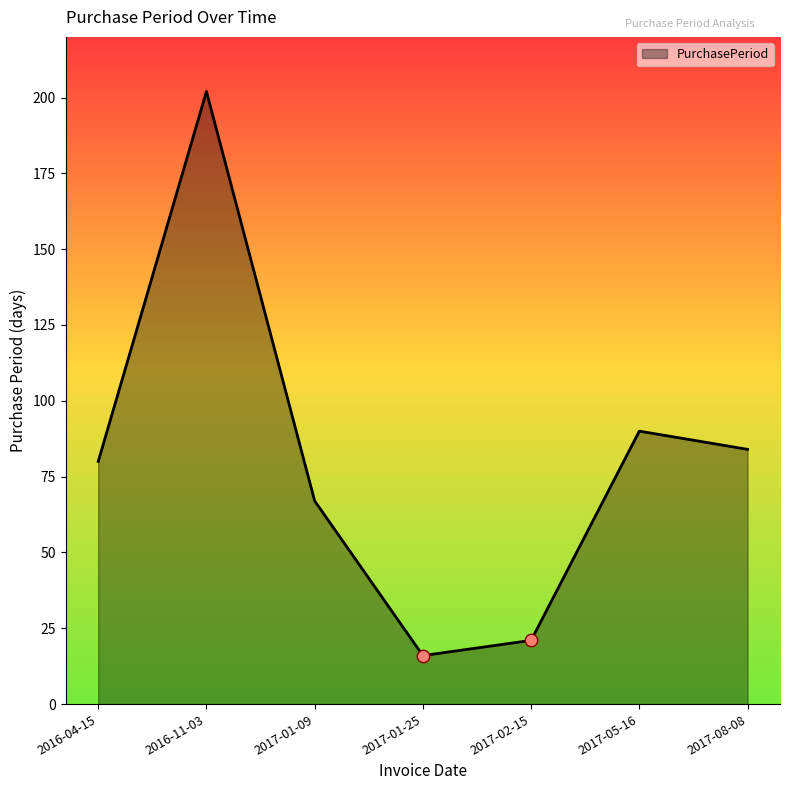

Between 2017-02-15 and 2017-01-09, which is larger?

2017-01-09